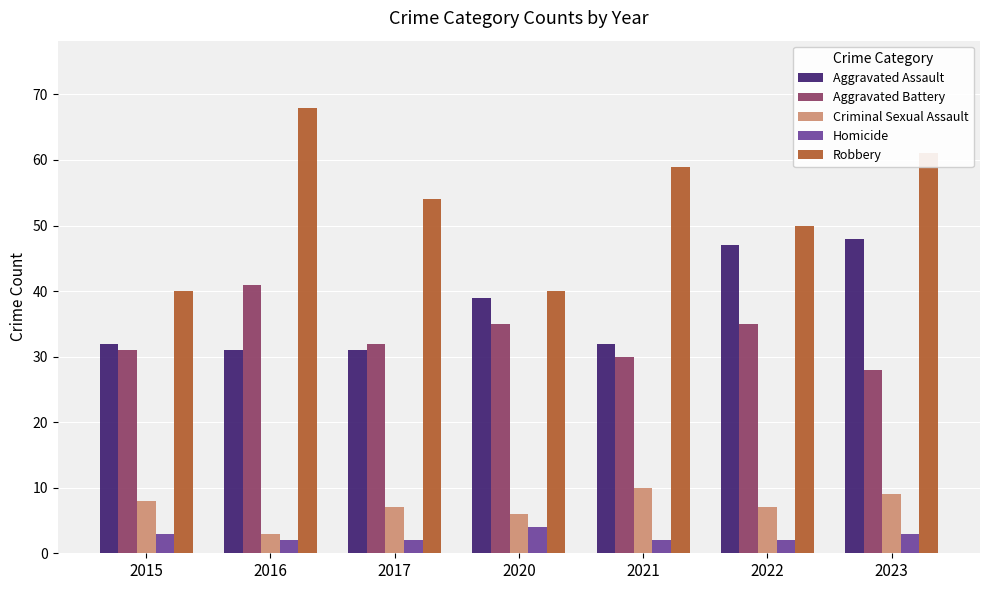

At which category does the chart reach its peak across all series?

2016